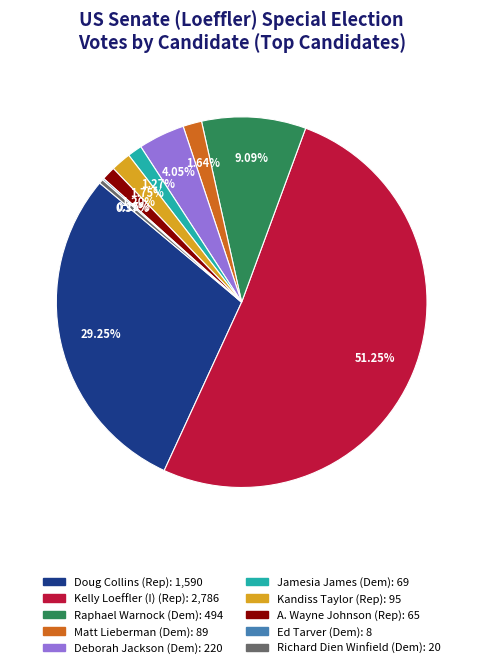

How much of the chart is everything except Doug Collins (Rep)?

70.8%